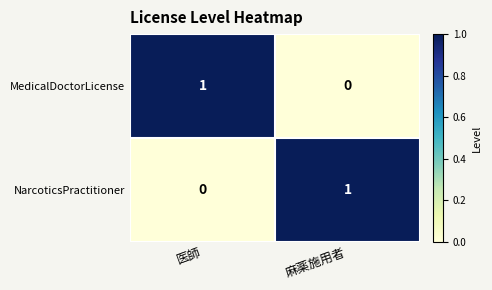

Where is MedicalDoctorLicense nearest to the value 0?

麻薬施用者